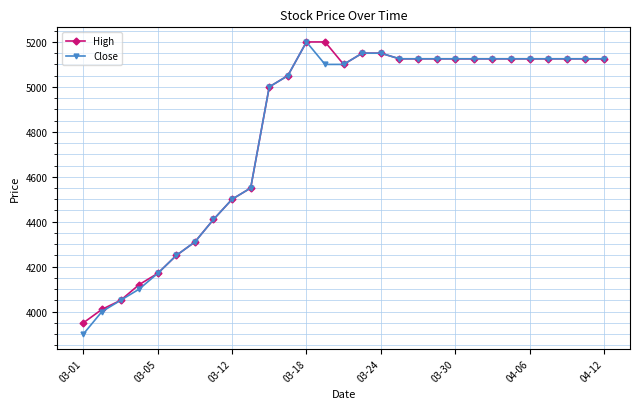

What is the value of the High point at the 9th from the left?

4500